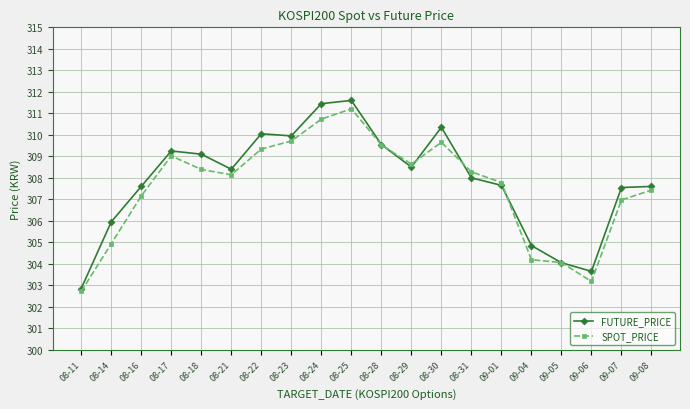

At which category is the sum across all series the highest?

08-25